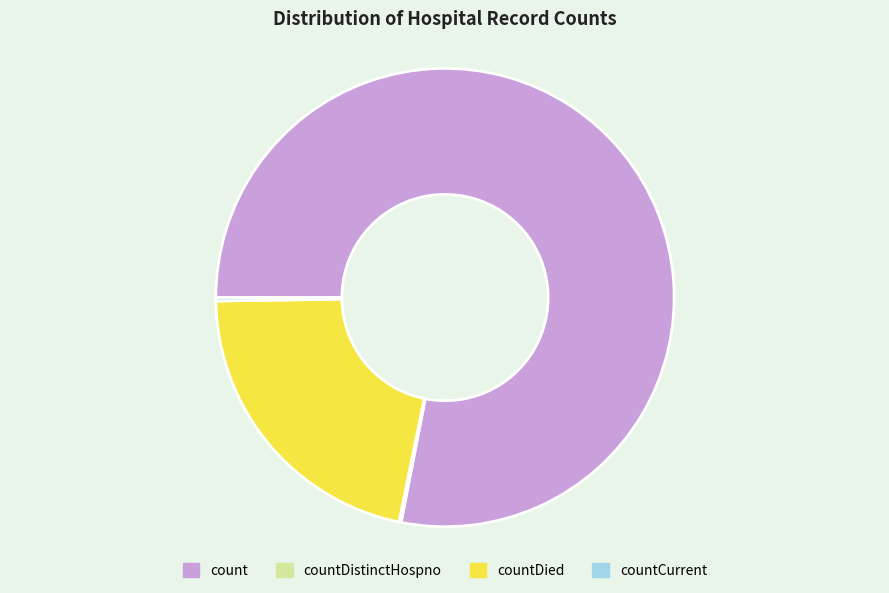

Is there a majority slice in this chart?

Yes